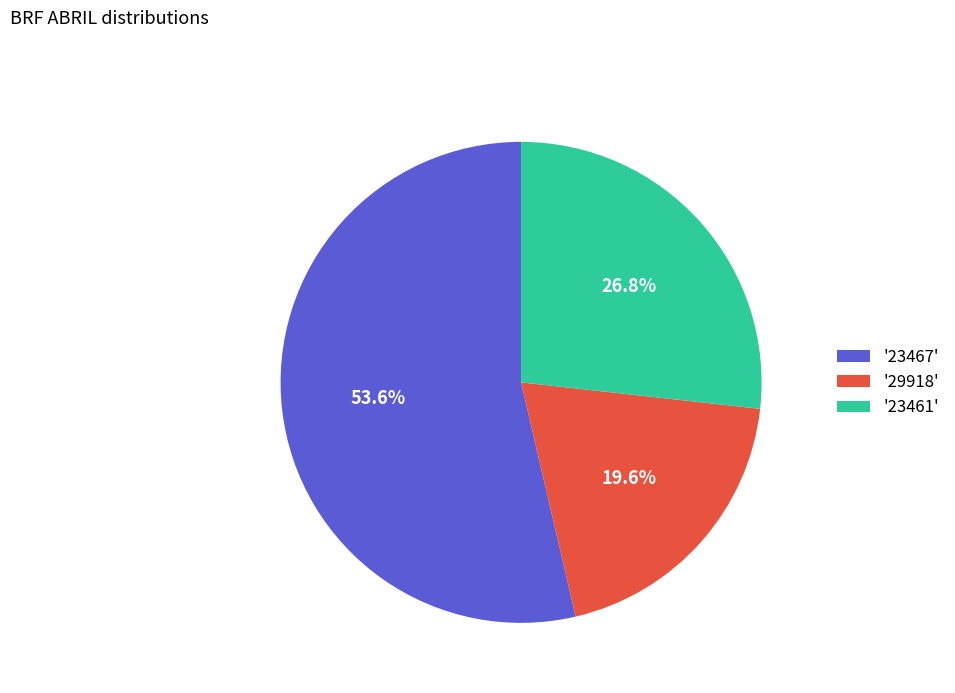

Which category accounts for the majority?

'23467'